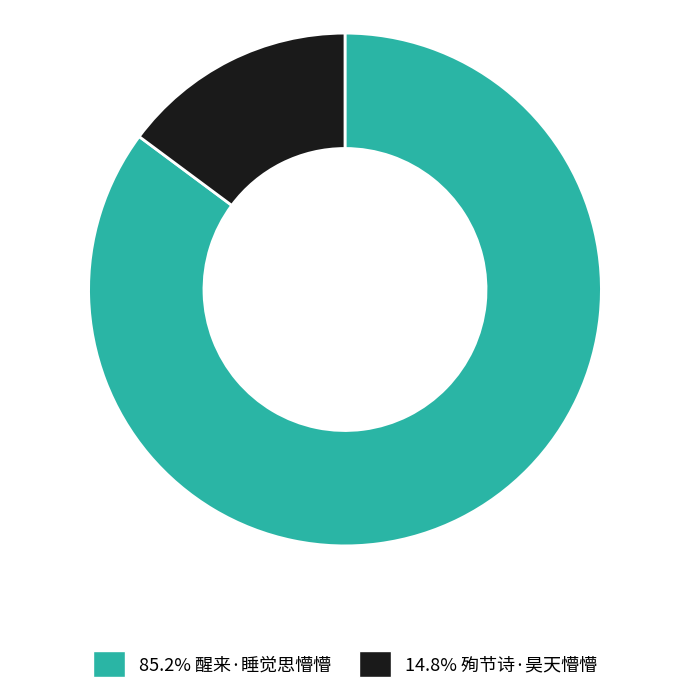

Does any single category account for the majority?

Yes